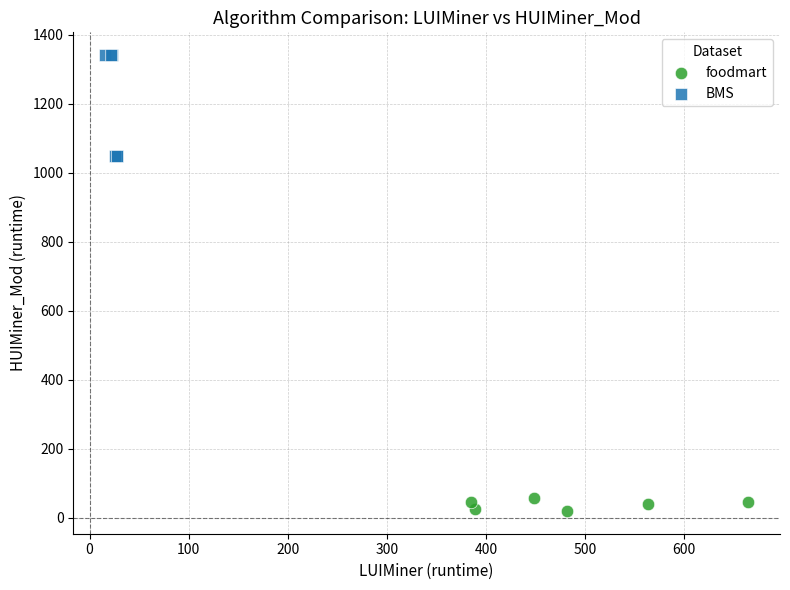

Which series contains the lowest Y value?

foodmart